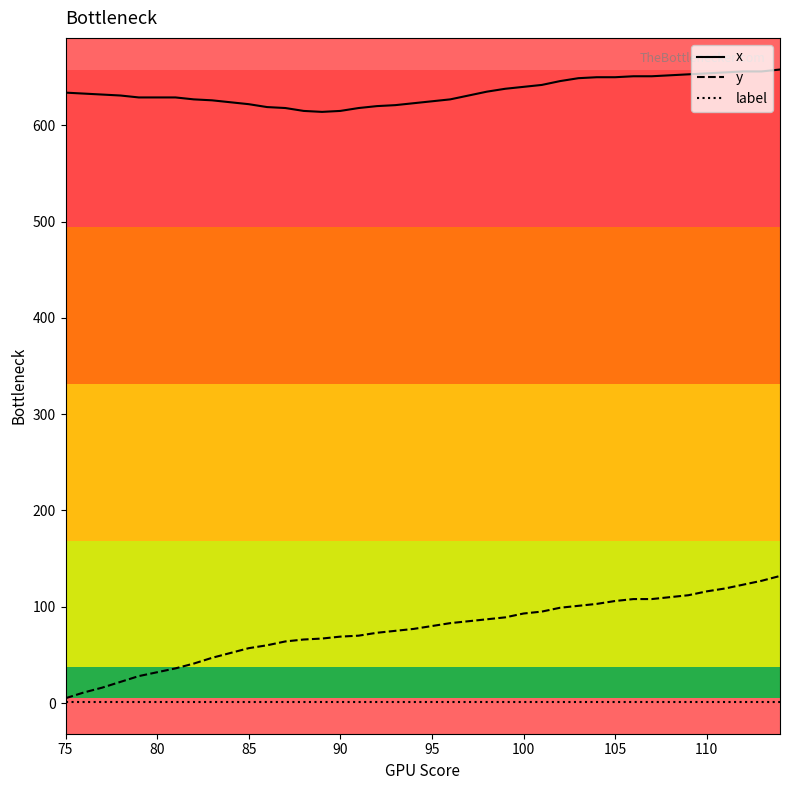

Which series has the largest total across all categories?

x